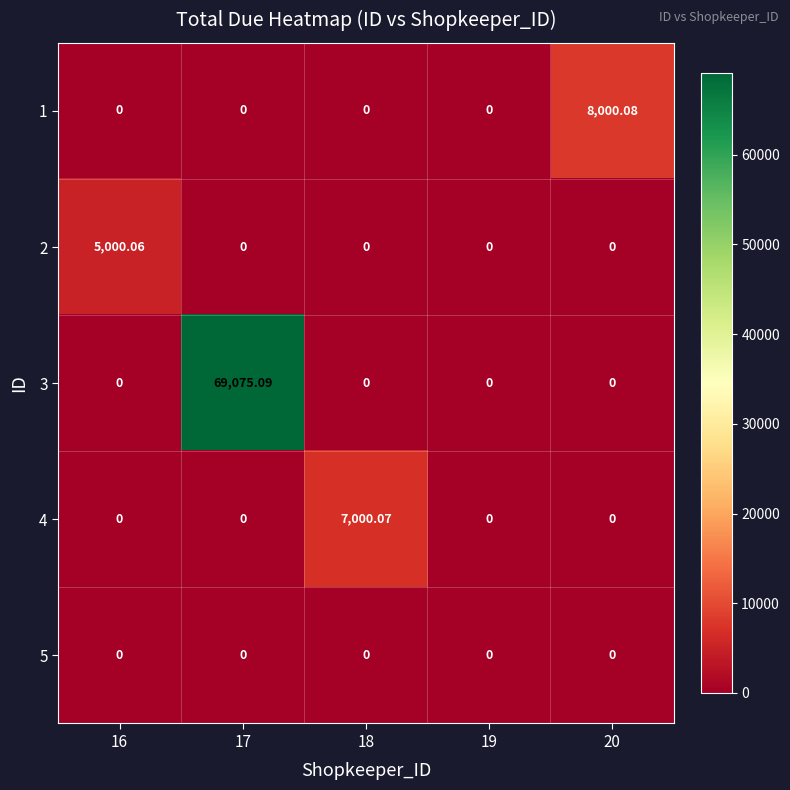

How many data points in 4 are above 0?

1